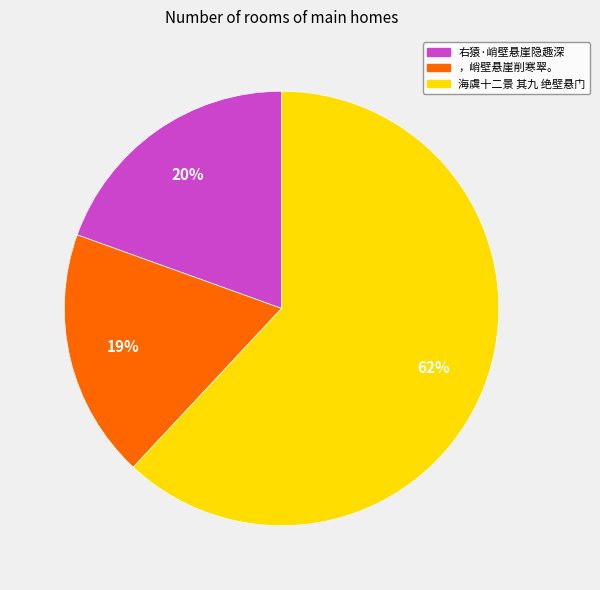

Combined, do 海虞十二景 其九 绝壁悬门 and ，峭壁悬崖削寒翠。 account for over 50%?

Yes